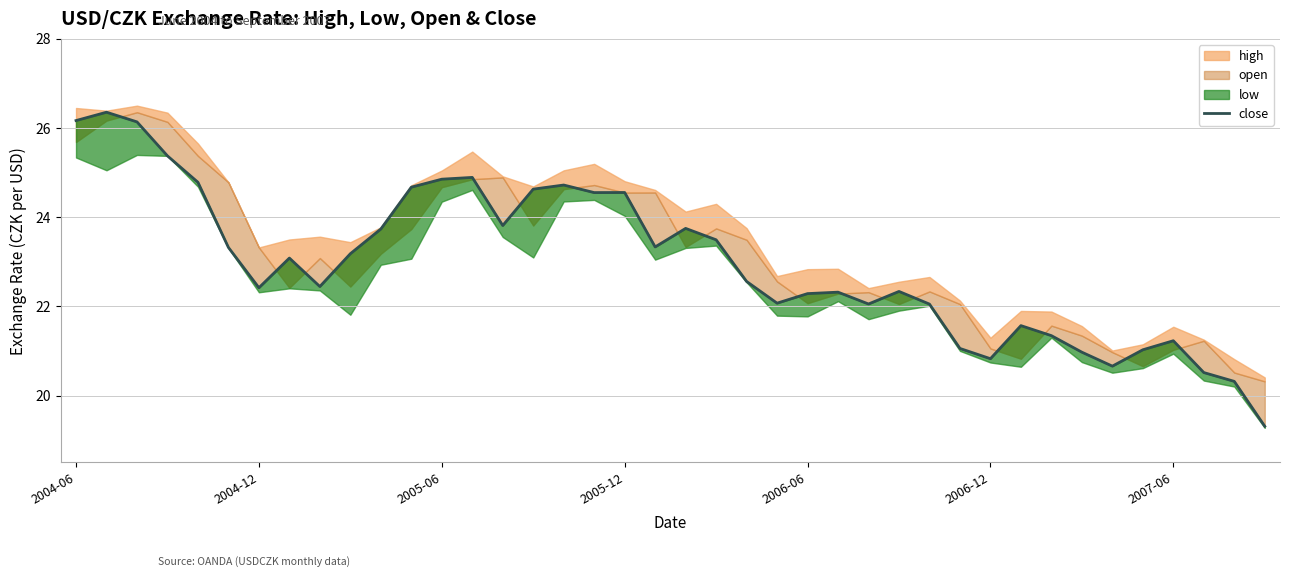

What is the change in value from 7 to 30?

-2.3